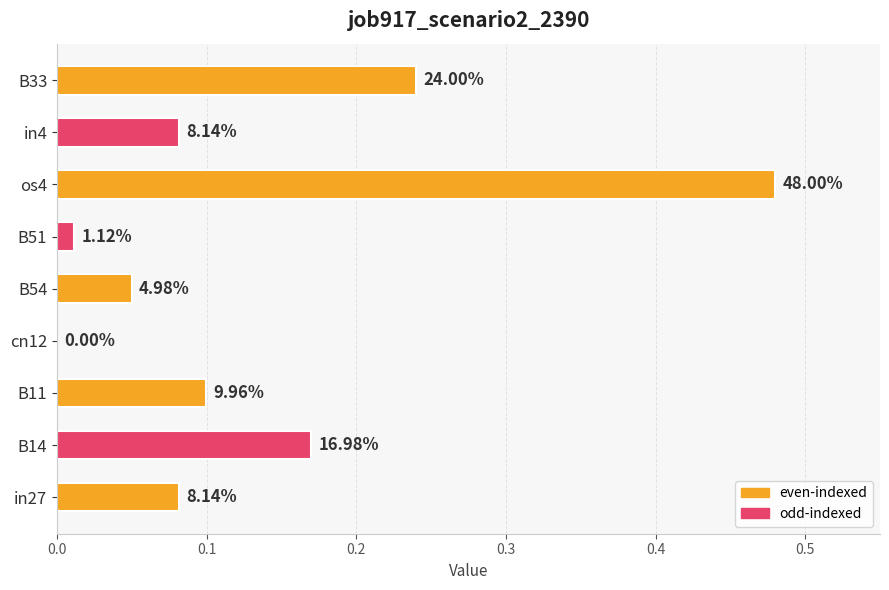

Are the bars horizontal?

Yes